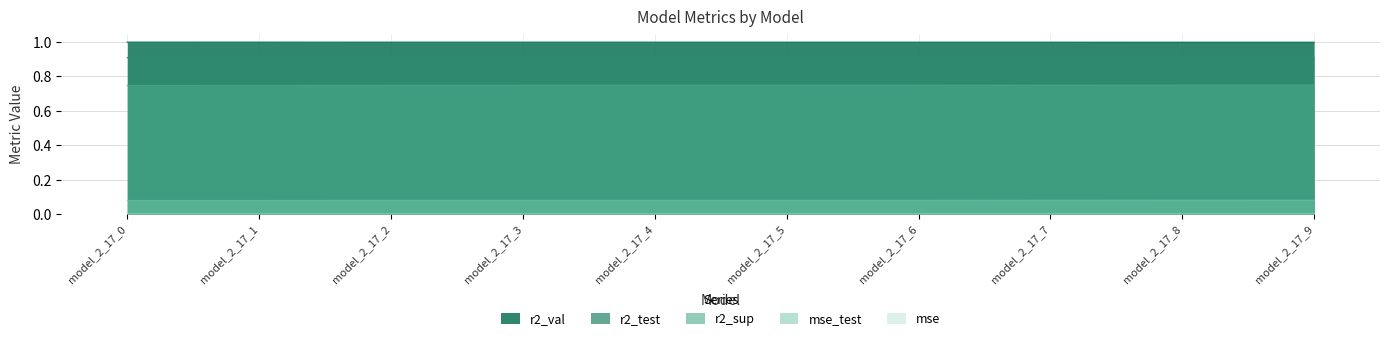

True or false: mse_test has more than 1 points higher than both neighbors.

False